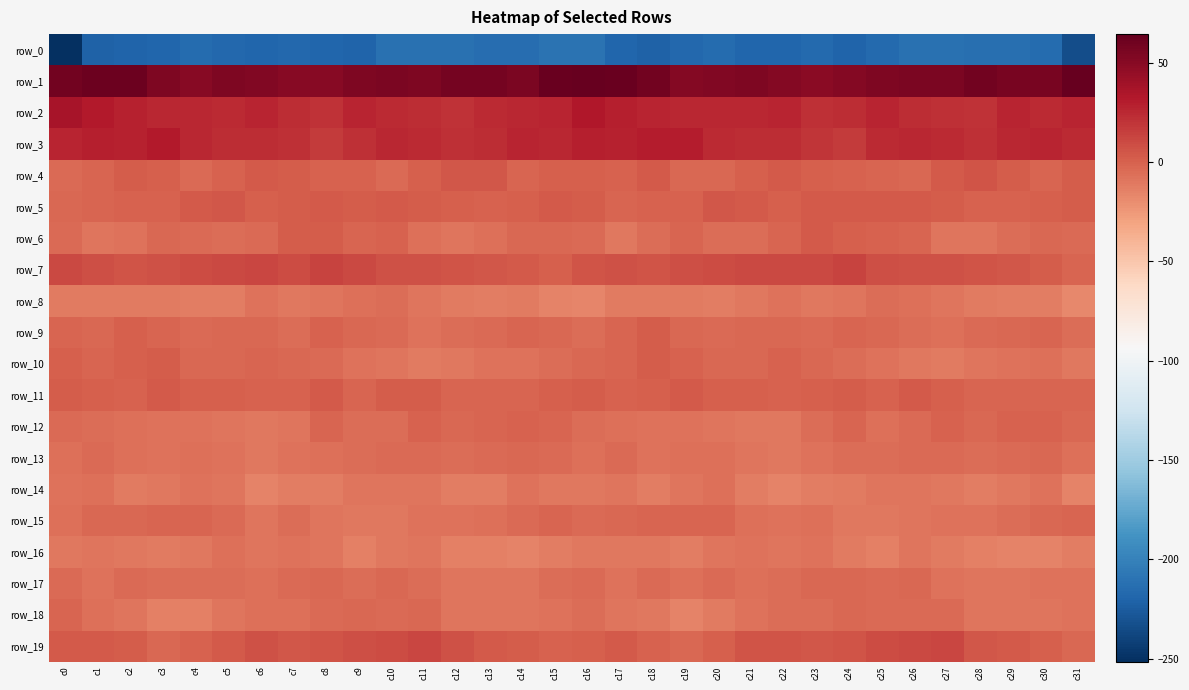

What is the total value across all series at c1?

-157.0